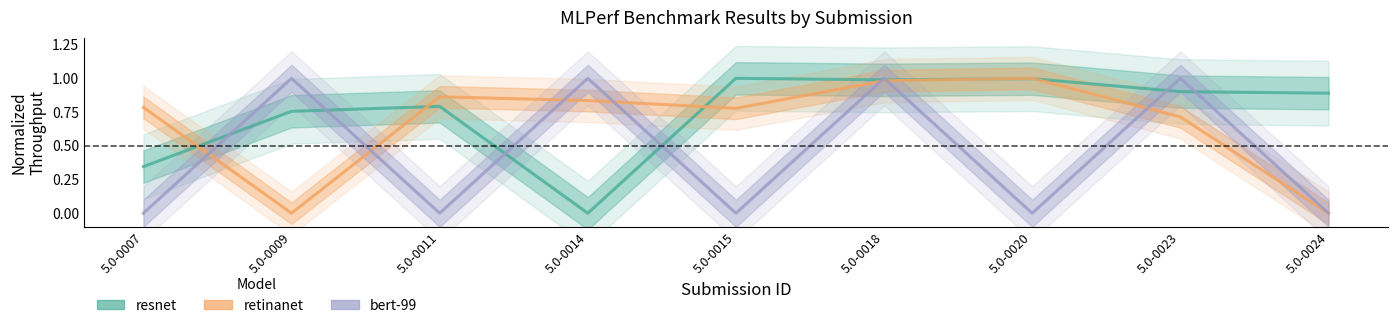

Which series changed the most between 5.0-0023 and 5.0-0024?

bert-99